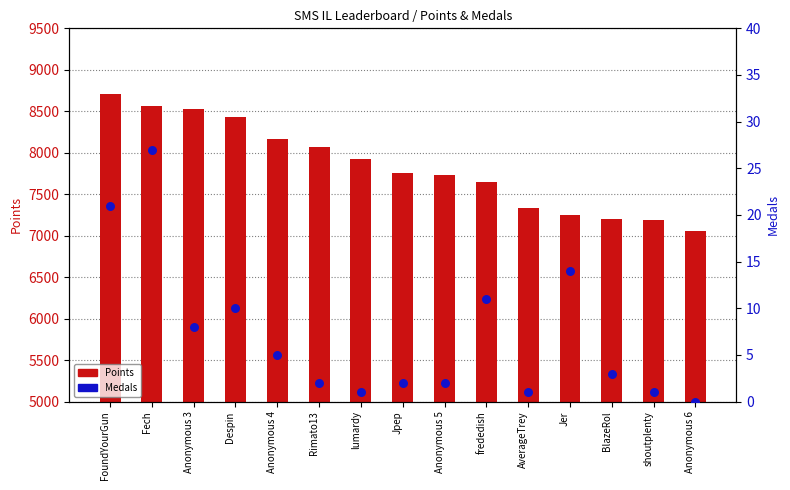

At how many categories does at least one series exceed 6188?

15